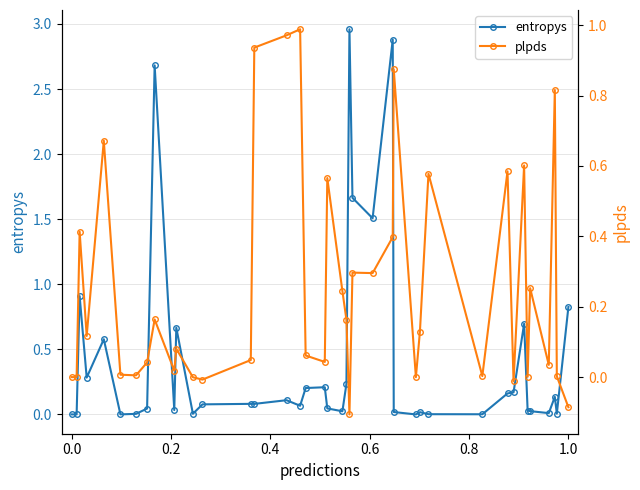

Which has a higher value, 36 or 0.8?

36